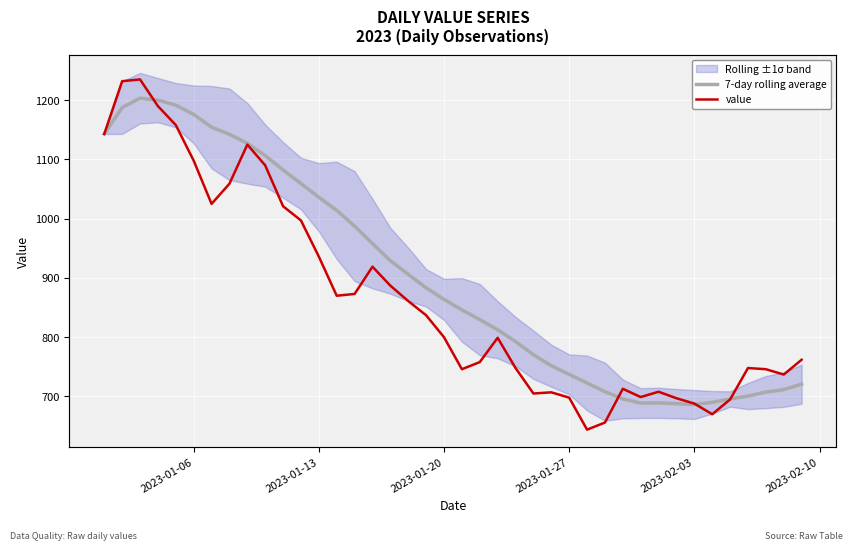

How many values in the value series are below 800?

20